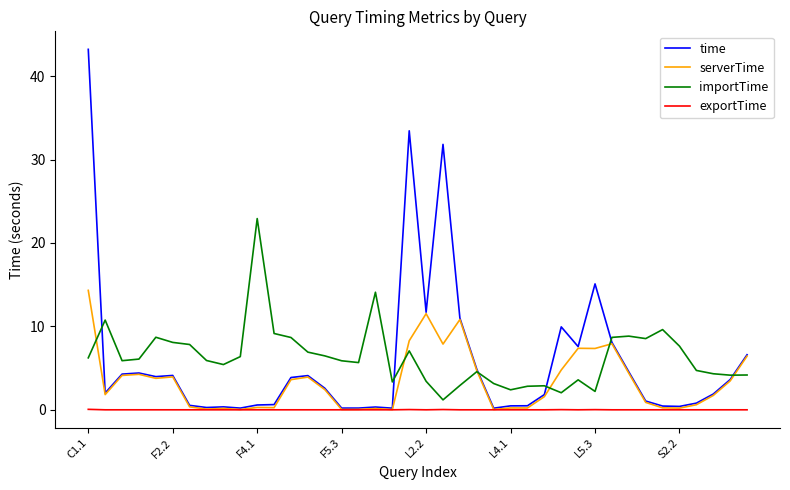

What is the maximum value for serverTime?

14.3